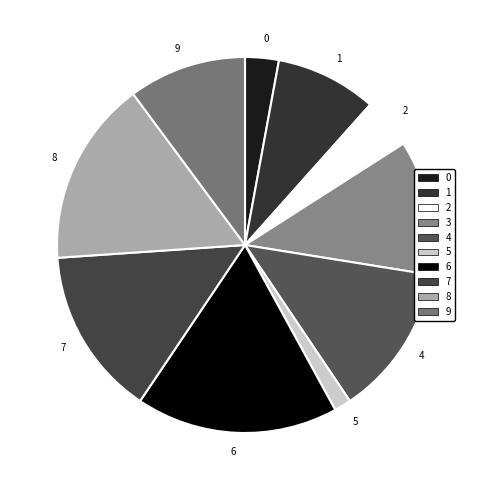

True or false: 6 accounts for 17% of the total.

True